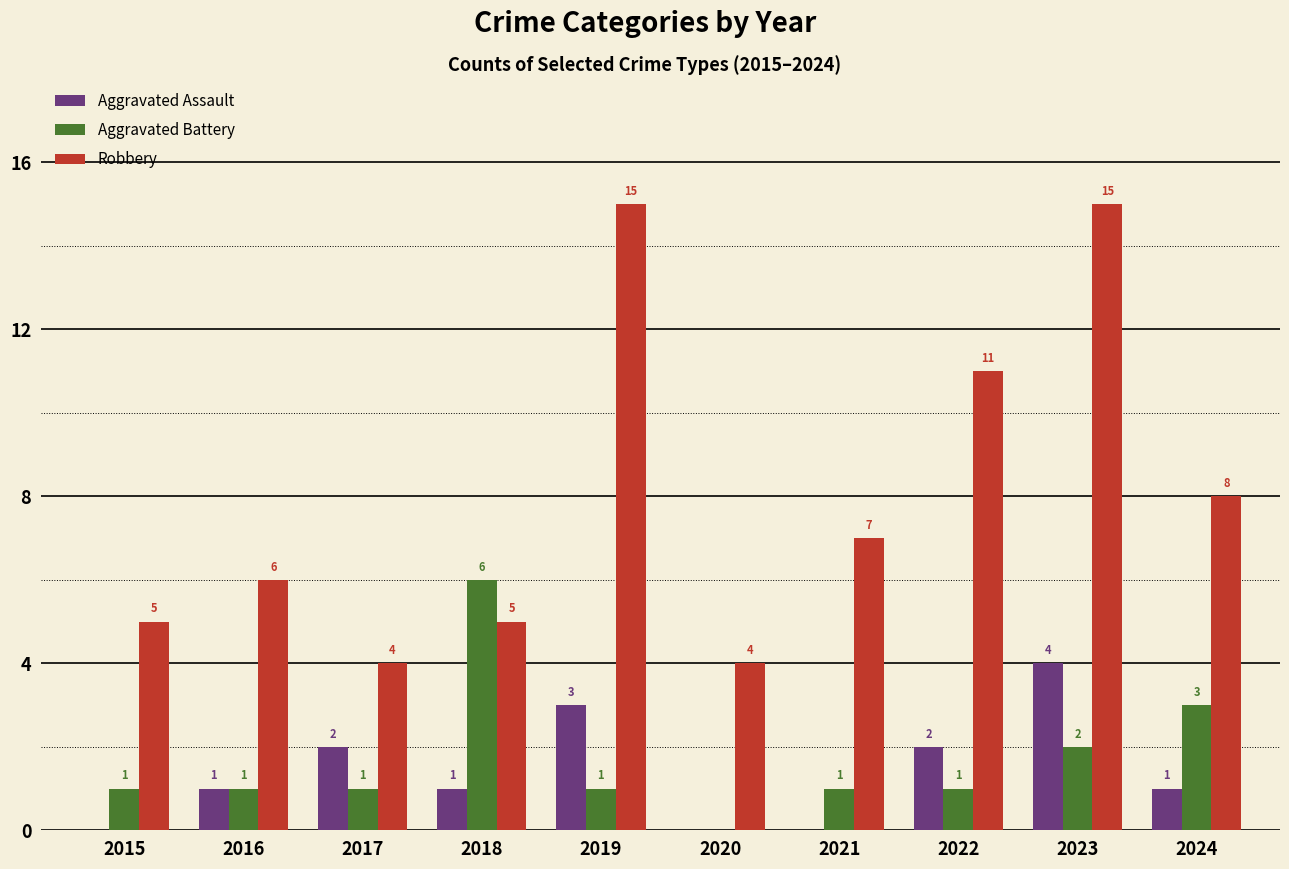

Where is Aggravated Battery nearest to the value 3?

2024